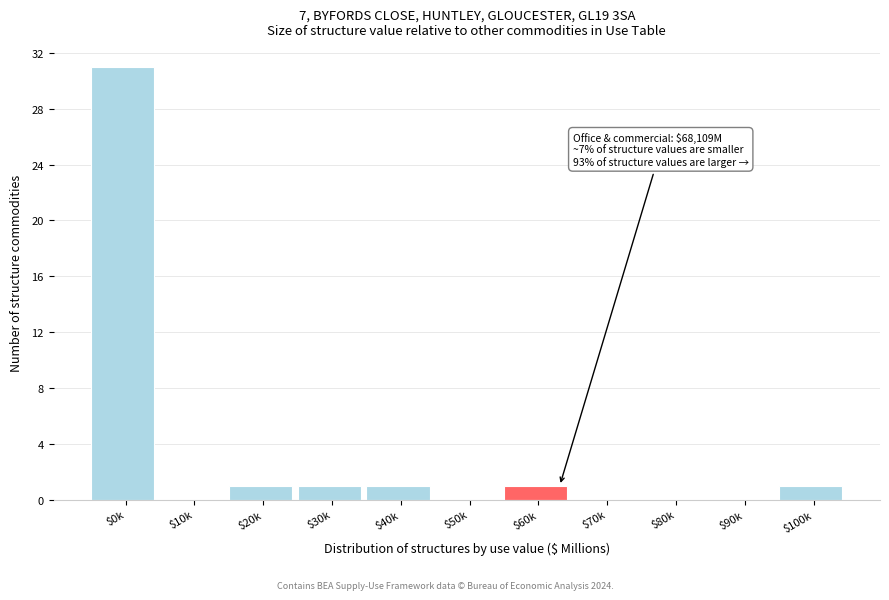

The value at $30k is 2. True or false?

False